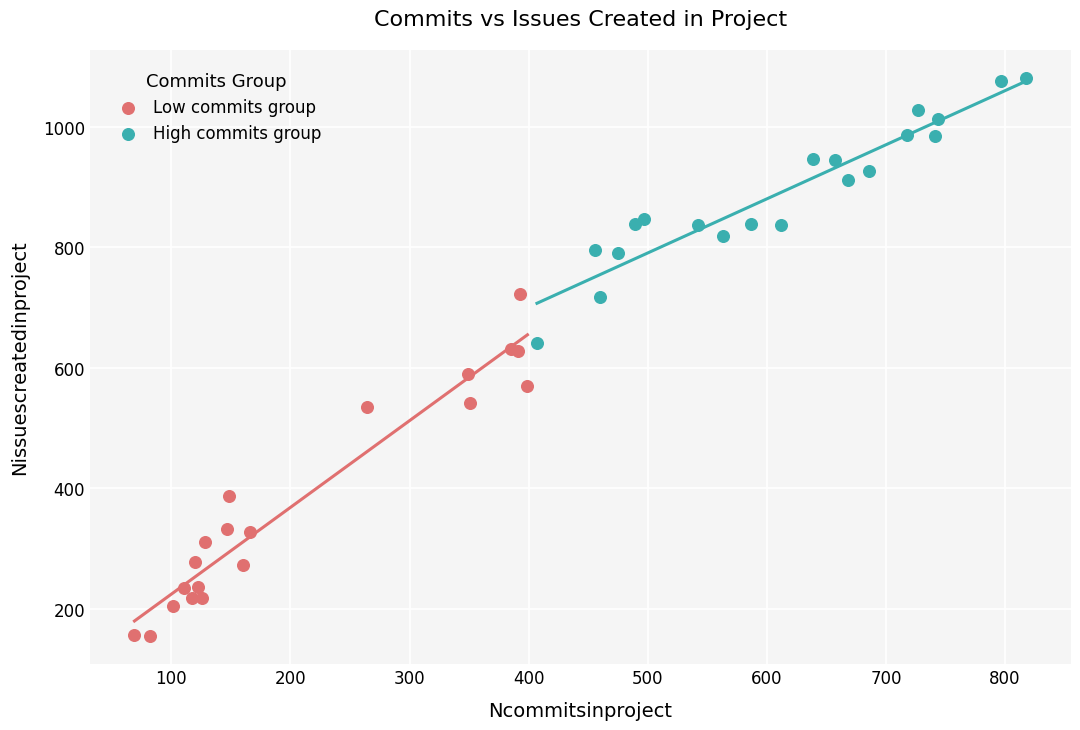

Which series has the widest spread of Y values?

Low commits group